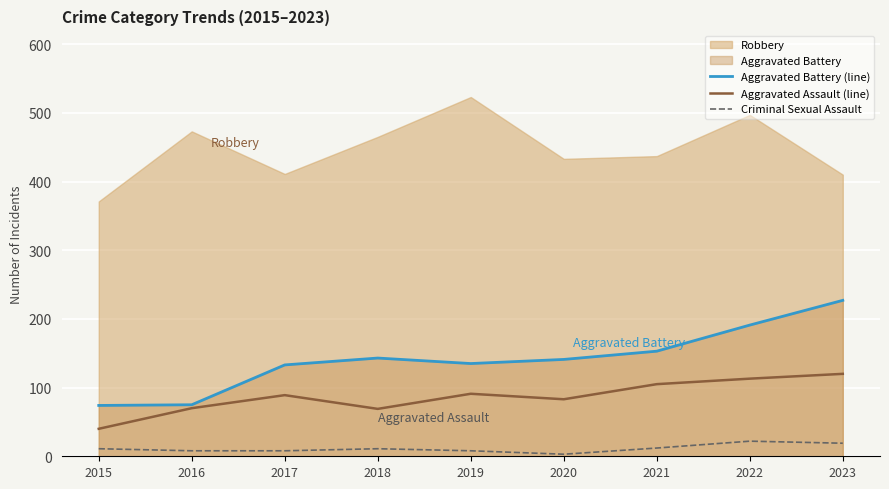

What is the sum of all Criminal Sexual Assault values?

102